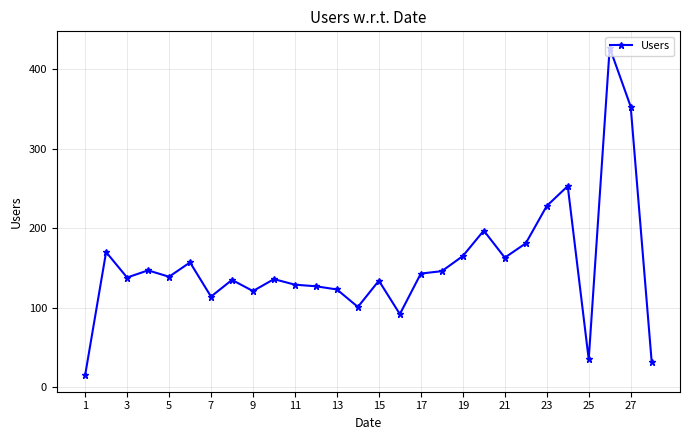

True or false: the data has more than 1 interior local peaks.

True